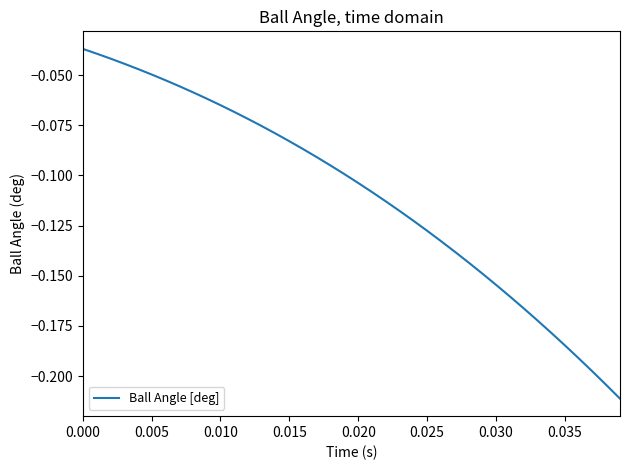

Does the chart have visible grid lines?

No